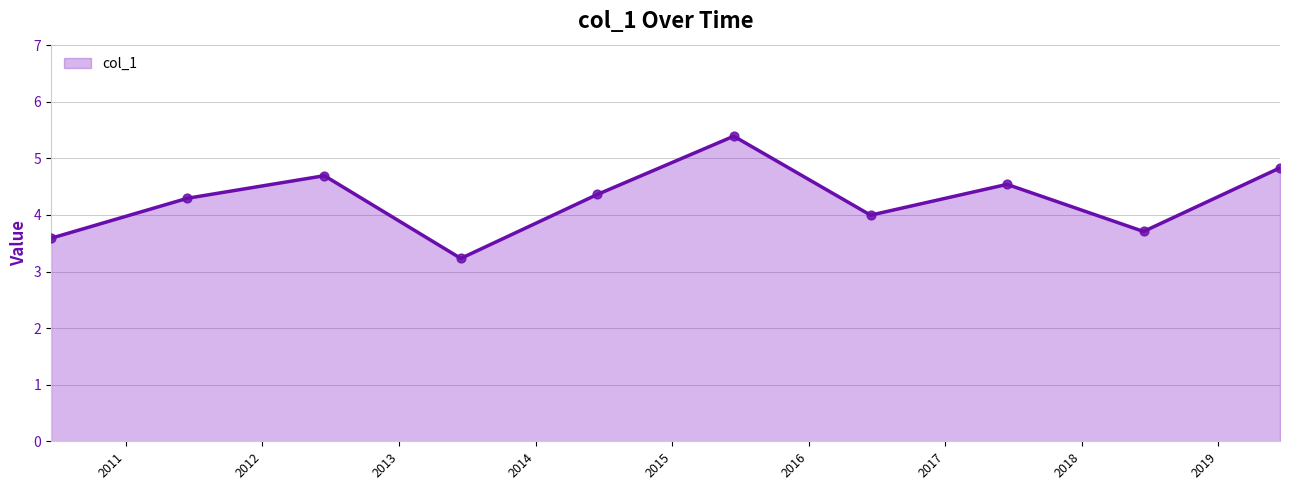

What is the smallest value displayed?

3.2